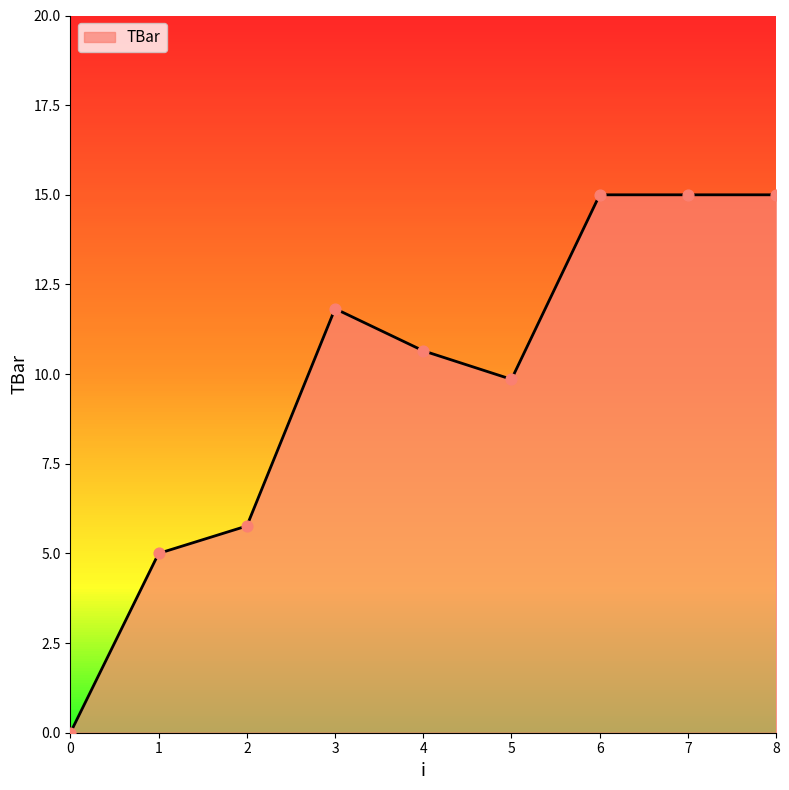

What is the change in value from 3 to 5?

-2.0